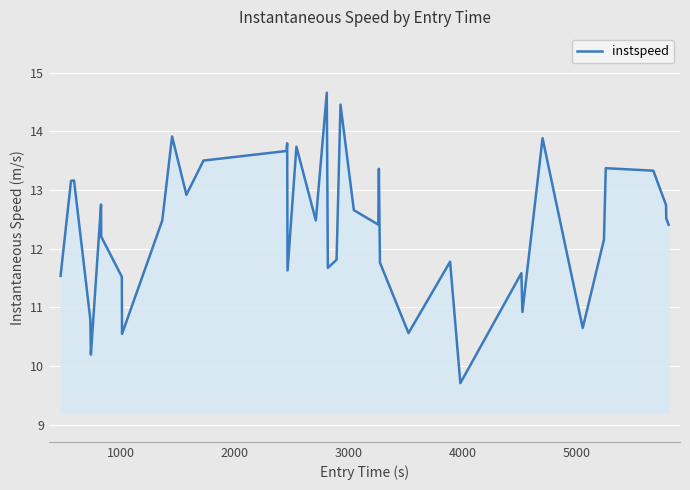

What is the difference between the maximum and minimum values?

4.9